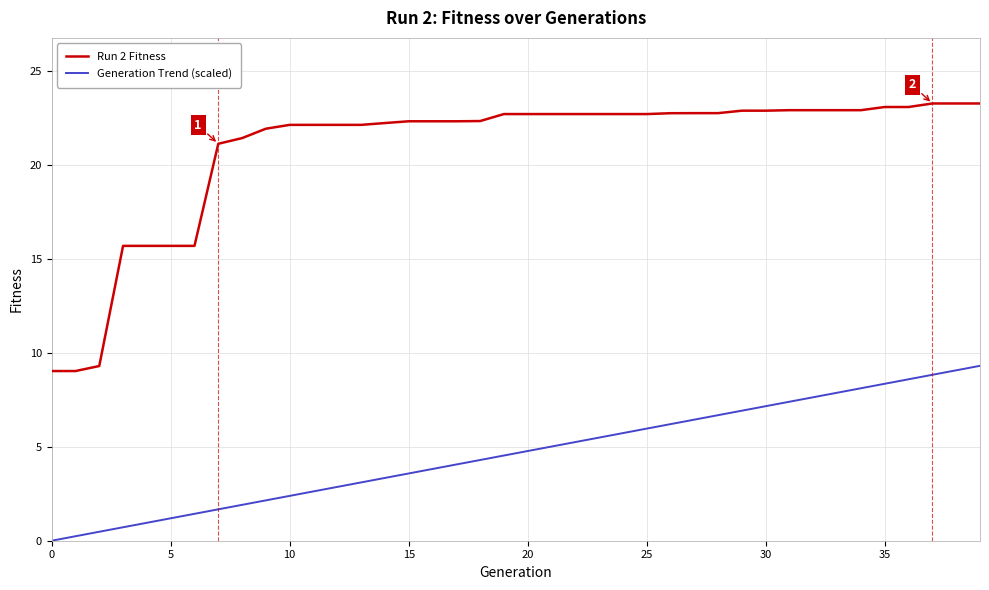

Which series has the largest total across all categories?

Run 2 Fitness